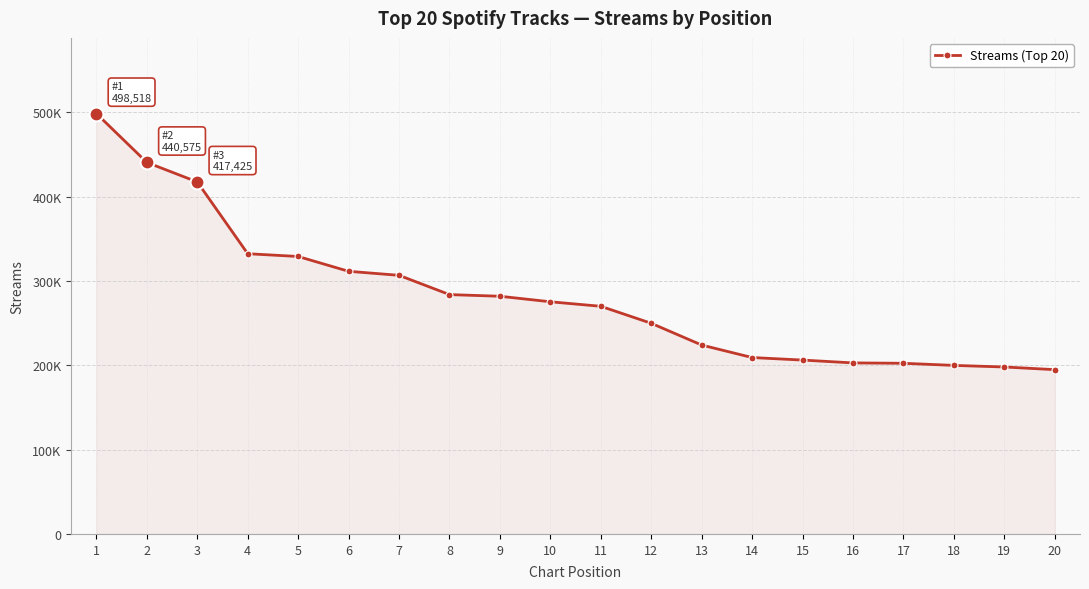

True or false: the data shows 311449 at 6.

True